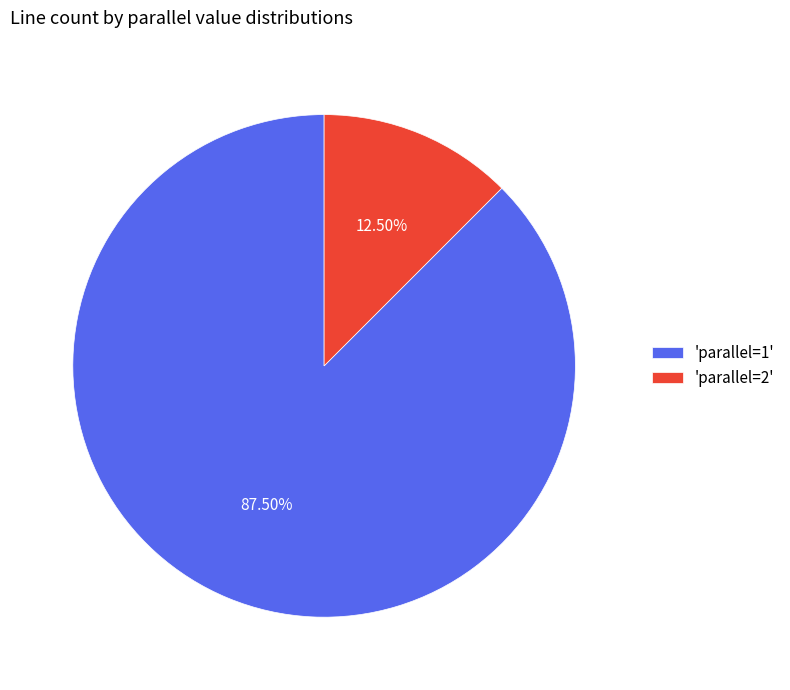

Count the number of slices in the pie.

2